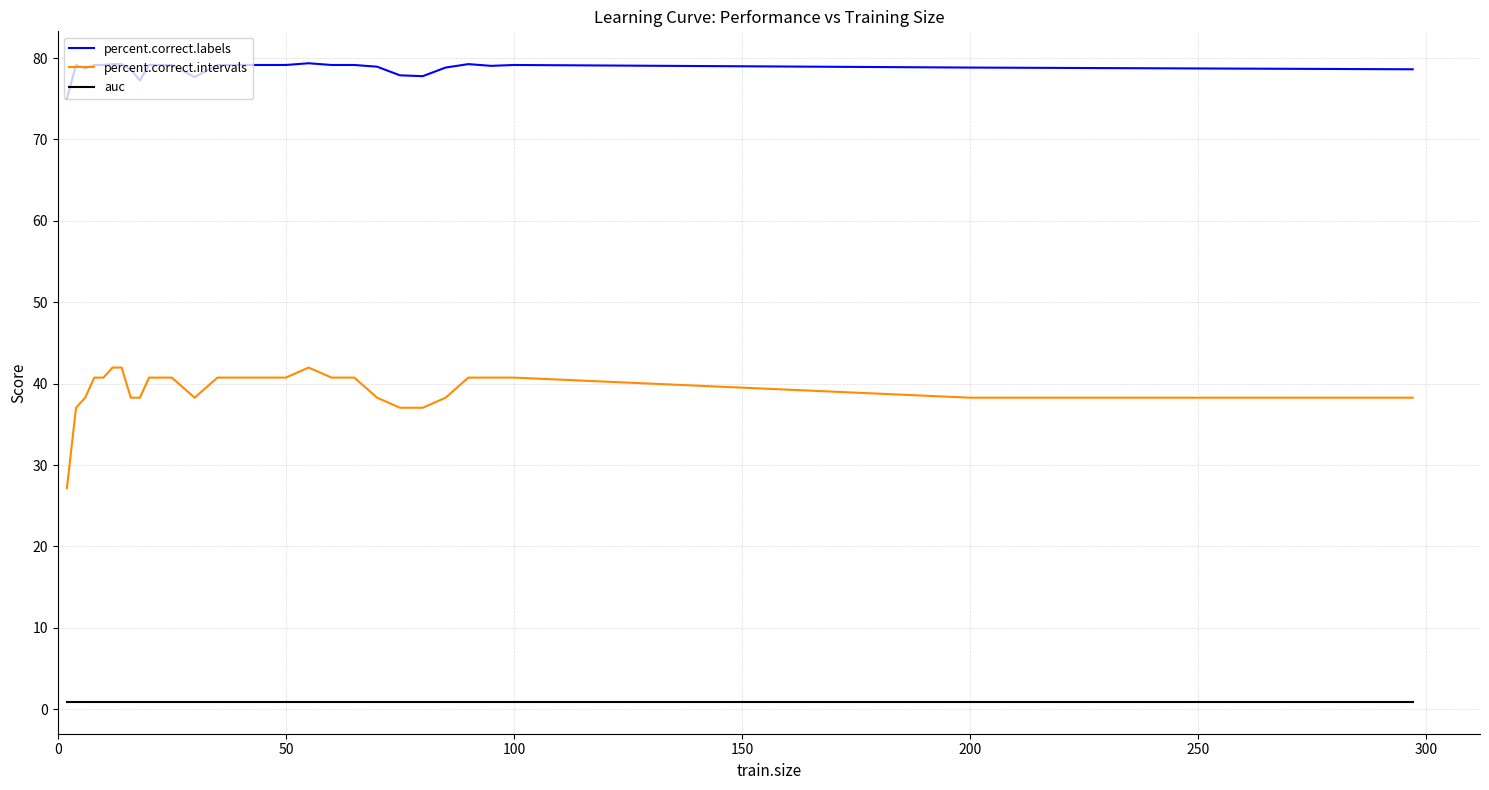

What is the minimum value shown in the chart?

0.9